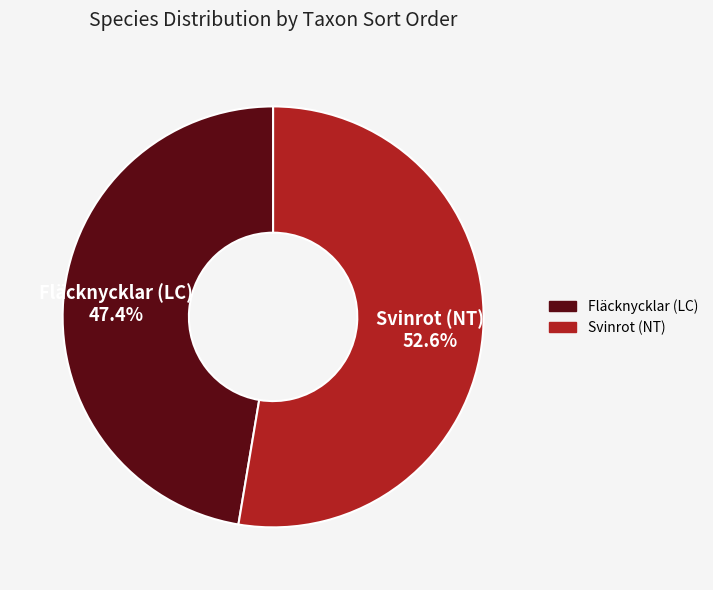

Does Svinrot (NT) represent more than half of the total?

Yes